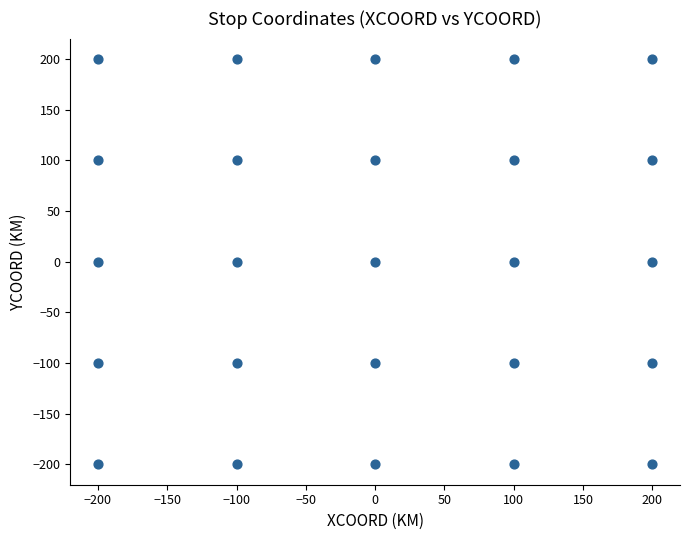

What is the range of X values (max minus min)?

400